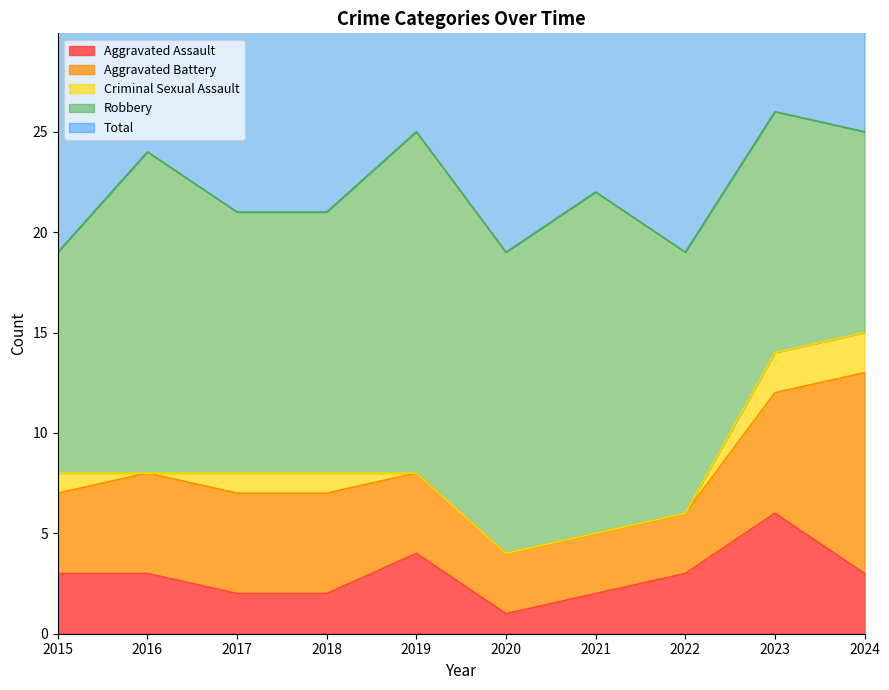

True or false: Criminal Sexual Assault and Aggravated Battery intersect in this chart.

False